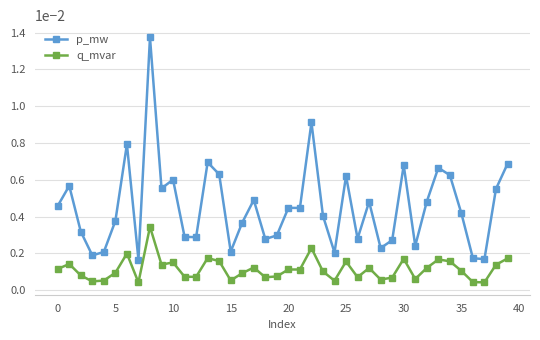

Which series has the largest total across all categories?

p_mw